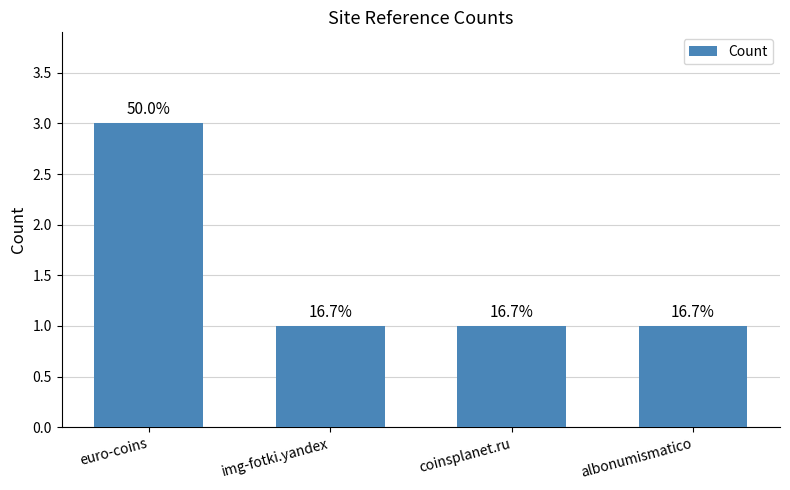

What is the value of the 2nd bar from the left?

1